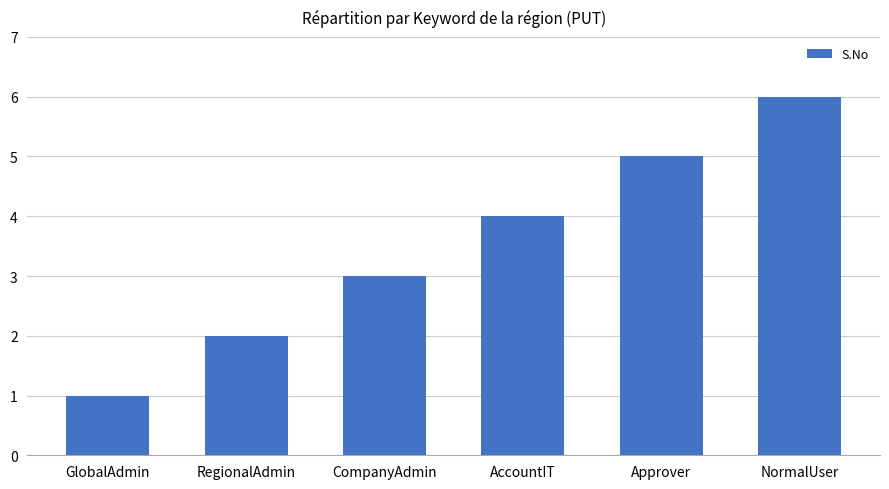

What position from the left is CompanyAdmin?

3